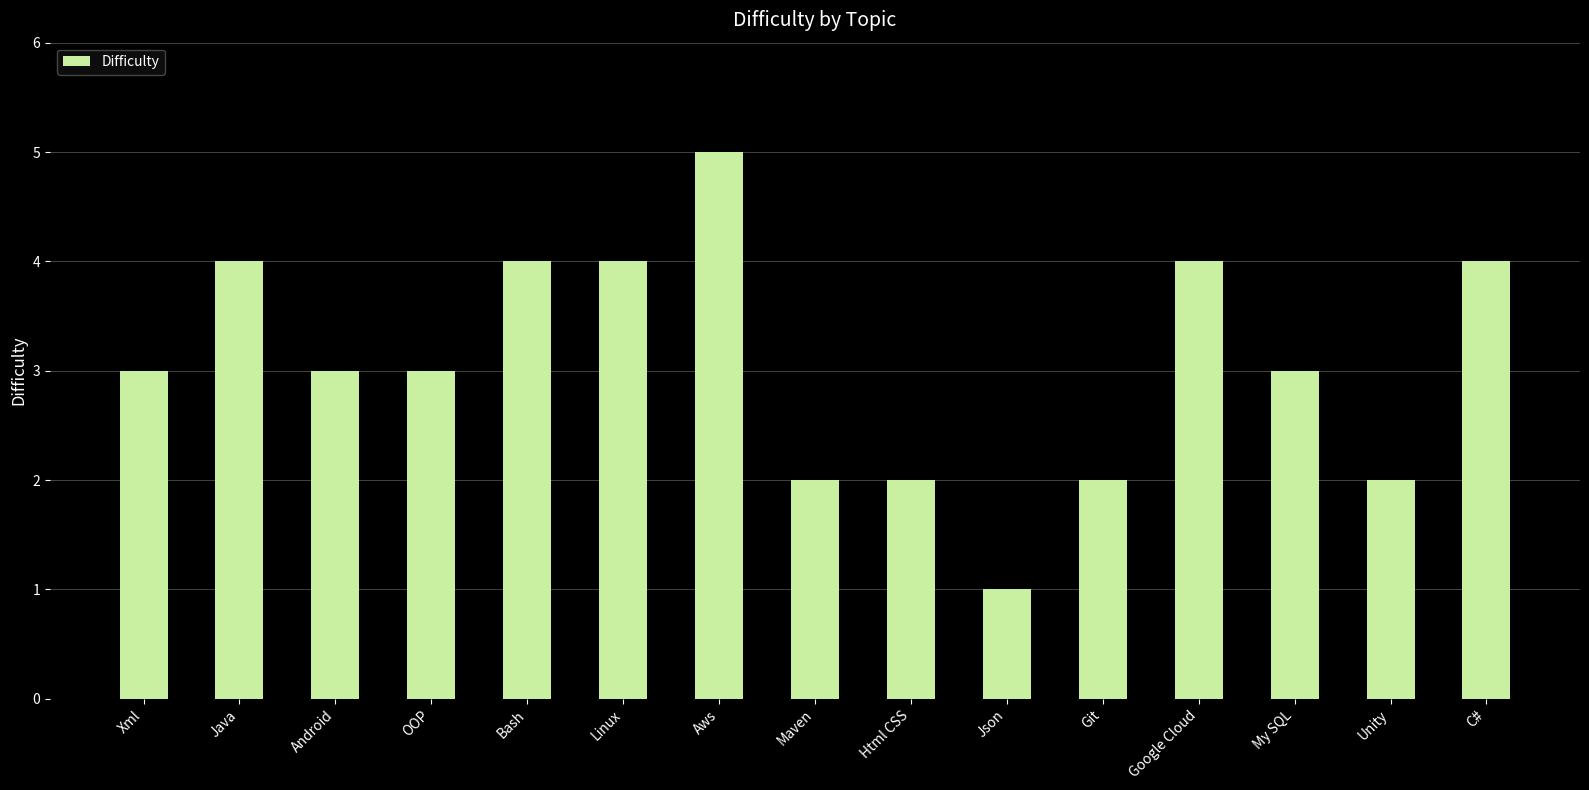

The value at Linux is 4. True or false?

True